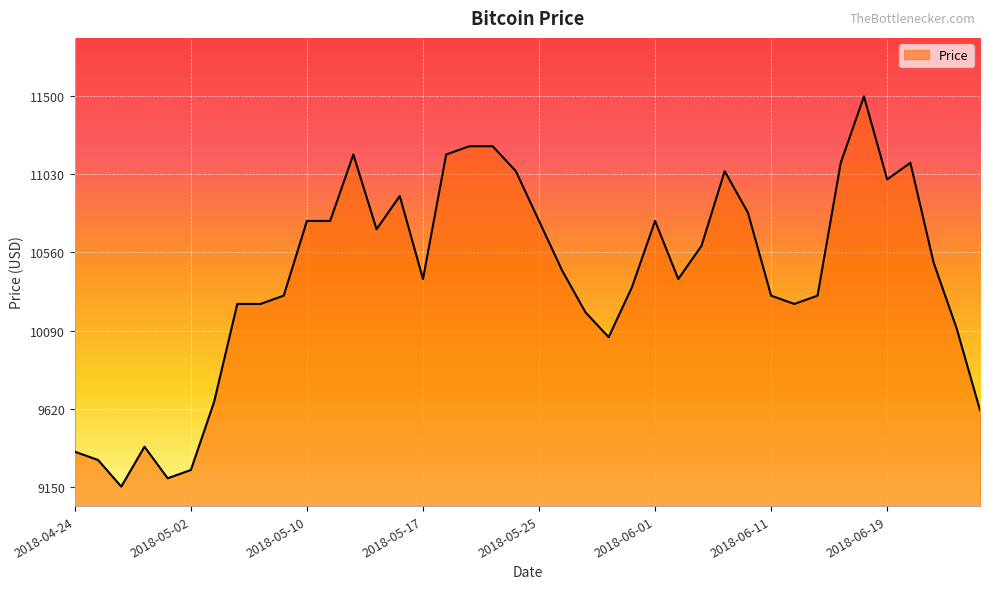

What is the smallest value displayed?

9150